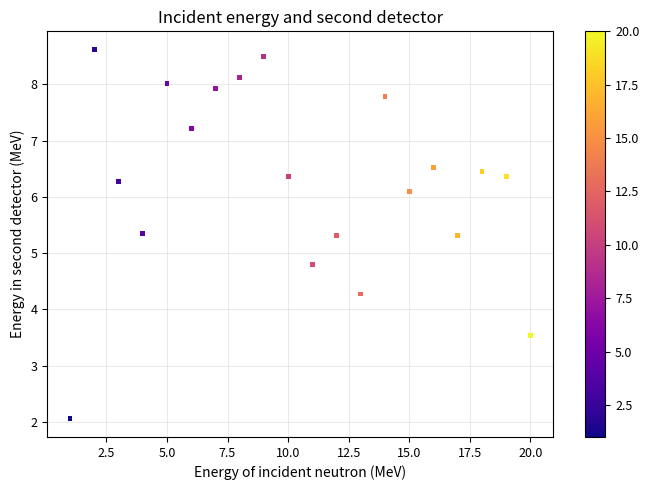

What is the range of Y values (max minus min)?

6.6